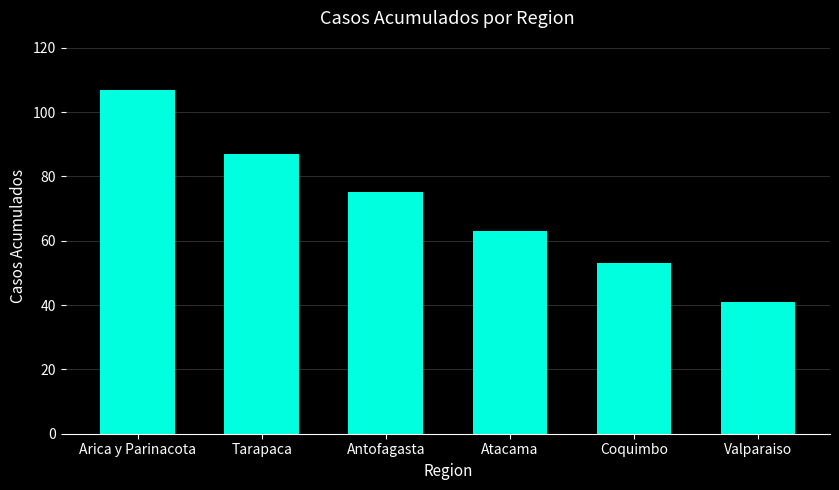

What is the sum of all values?

426